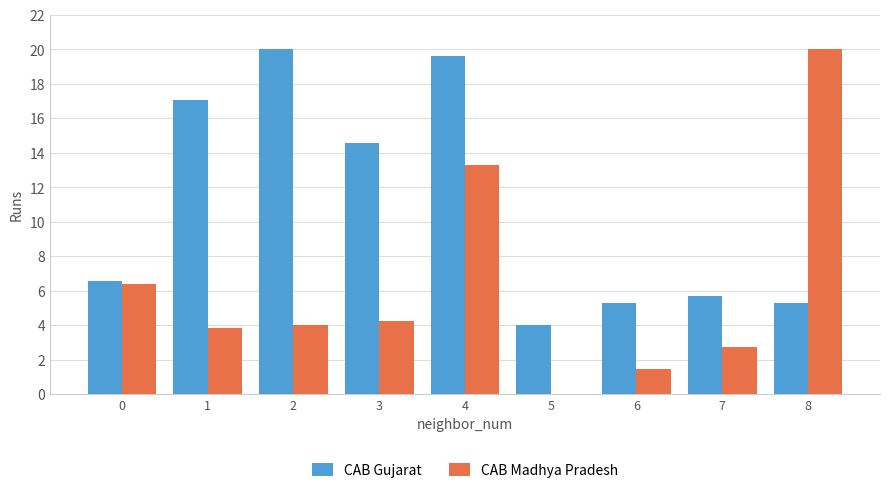

Reading right to left, list all the values displayed in this chart.

CAB Gujarat: 8=5.3	7=5.7	6=5.3	5=4.0	4=19.6	3=14.5	2=20.0	1=17.1	0=6.5
CAB Madhya Pradesh: 8=20.0	7=2.7	6=1.4	5=0.0	4=13.3	3=4.2	2=4.0	1=3.8	0=6.4